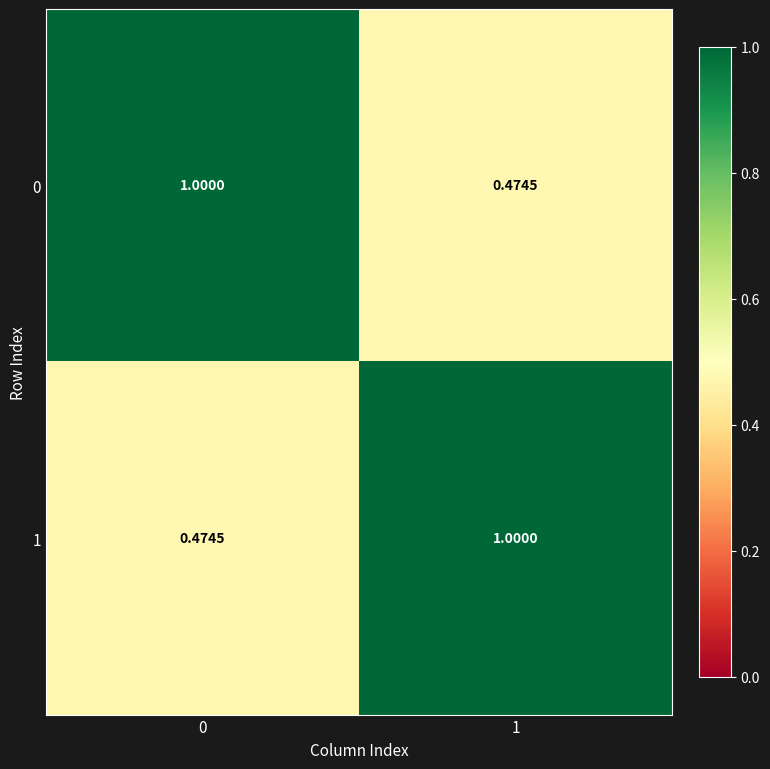

How many categories are shown in the chart?

2